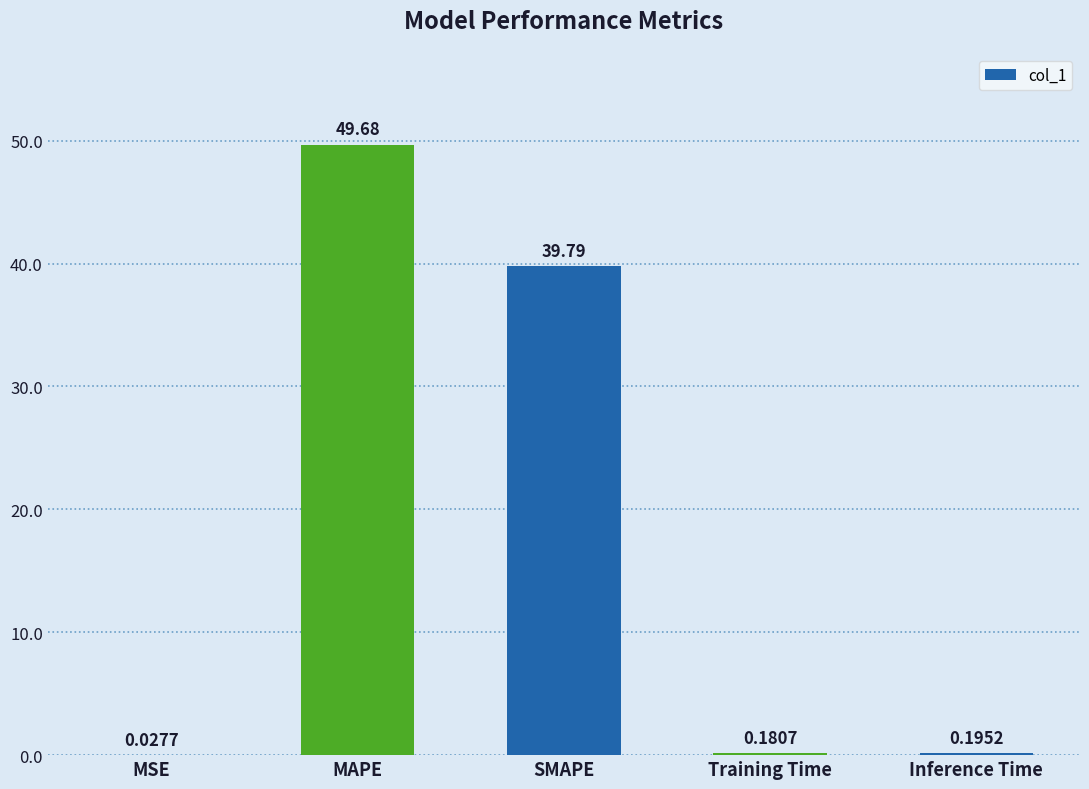

At which category does the chart reach its peak across all series?

MAPE